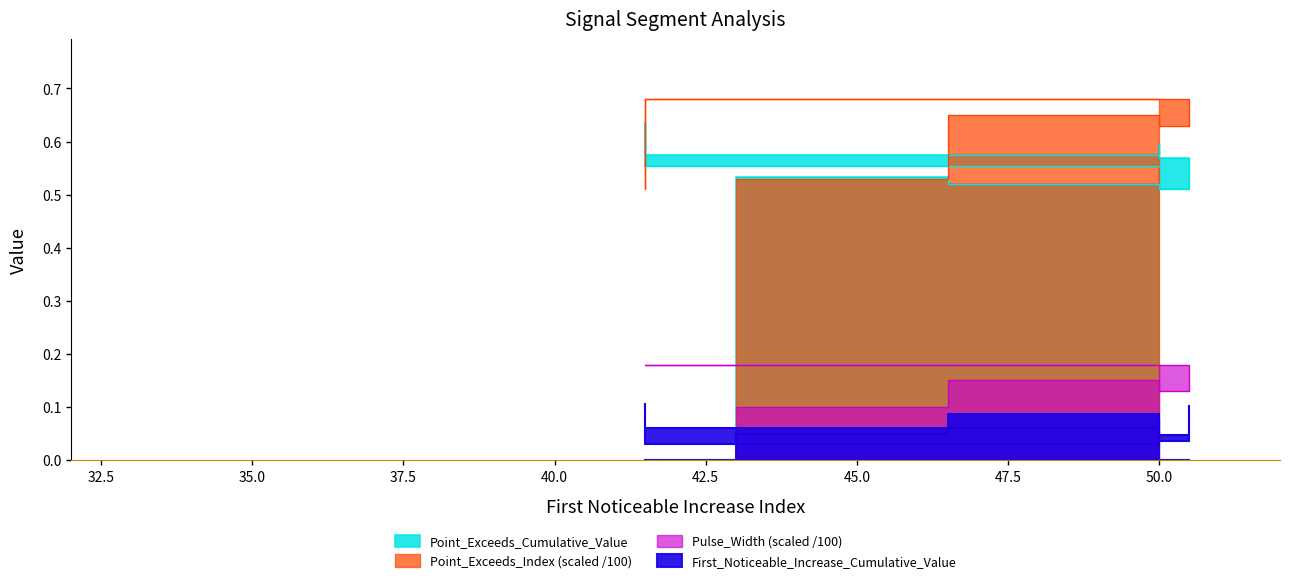

What is the label of the 6th point from the left?

50